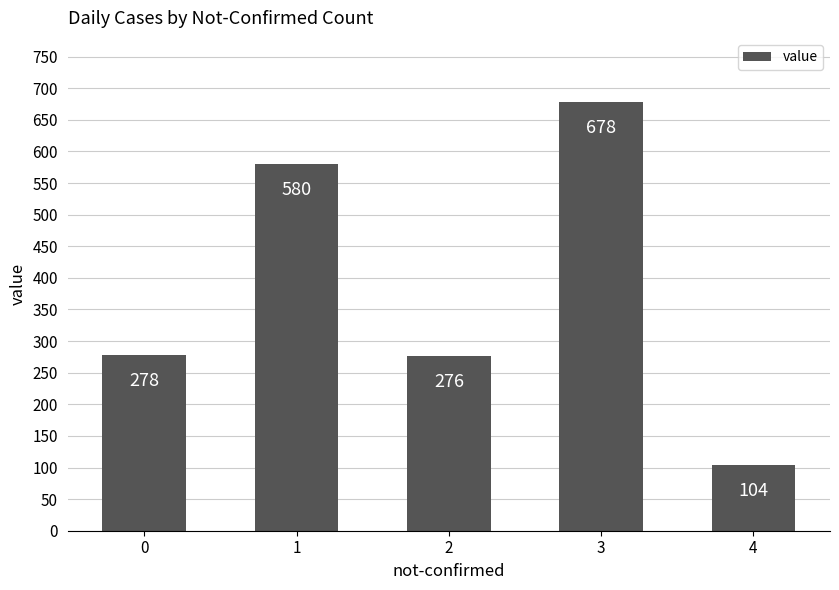

Between 3 and 2, which is larger?

3